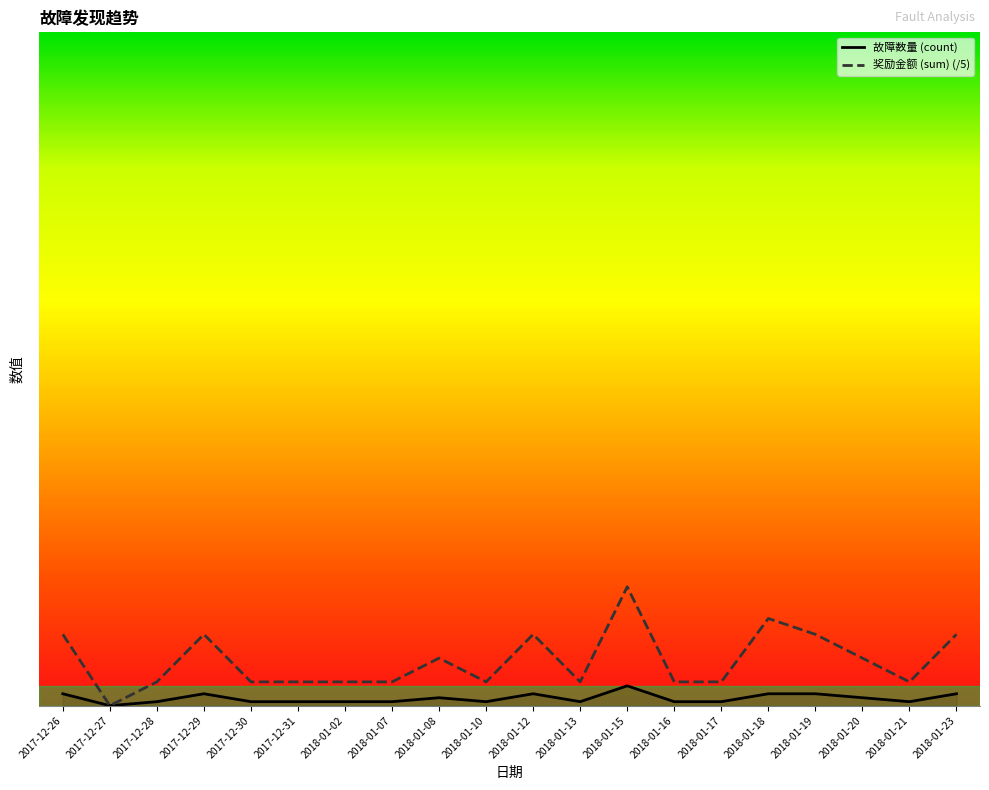

What is the sum of the 故障数量 (count) values at 2018-01-08 and 2017-12-31?

3